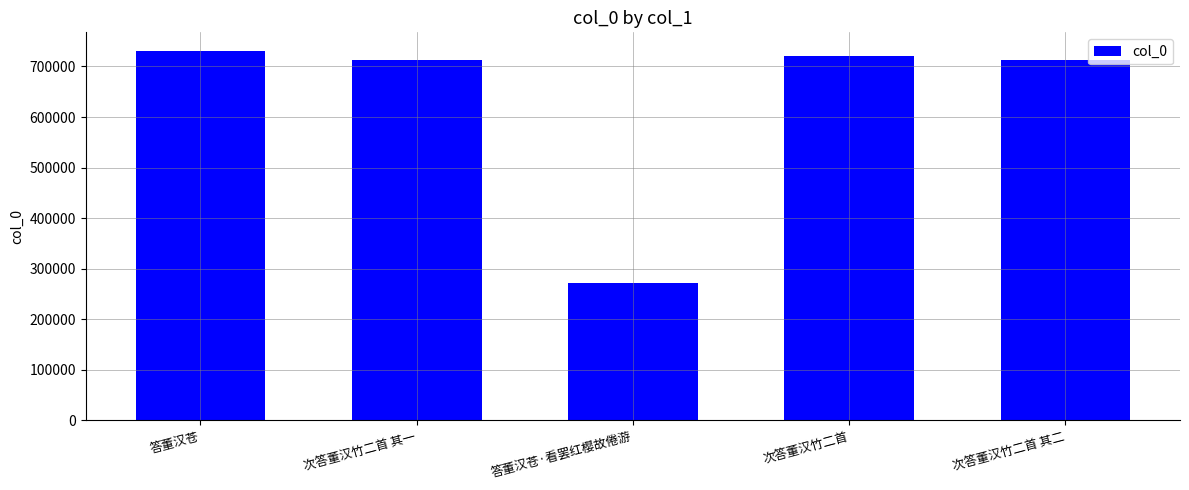

Which label corresponds to the largest value in the chart?

答董汉苍